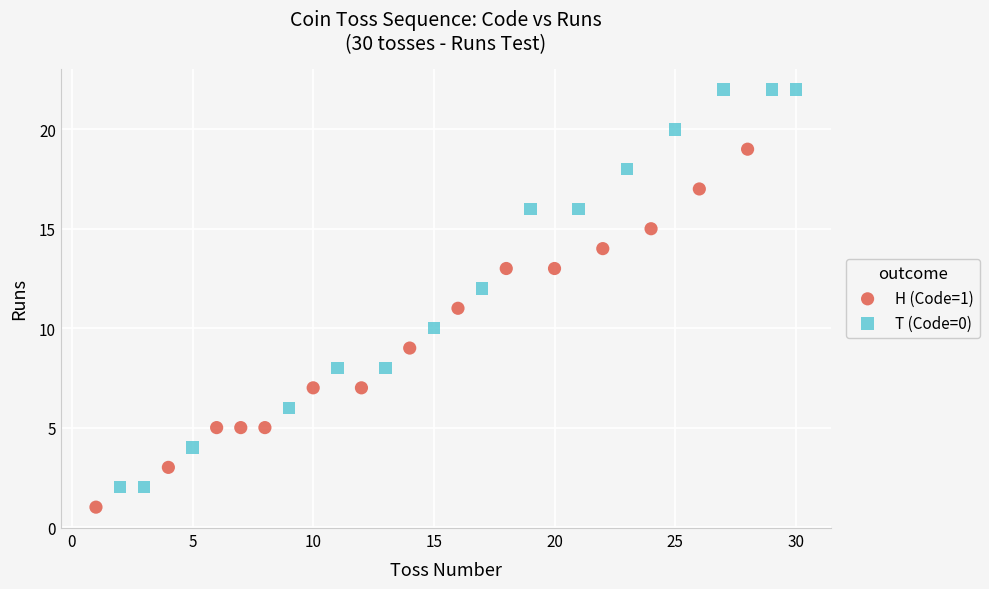

Which series has the widest spread of Y values?

T (Code=0)